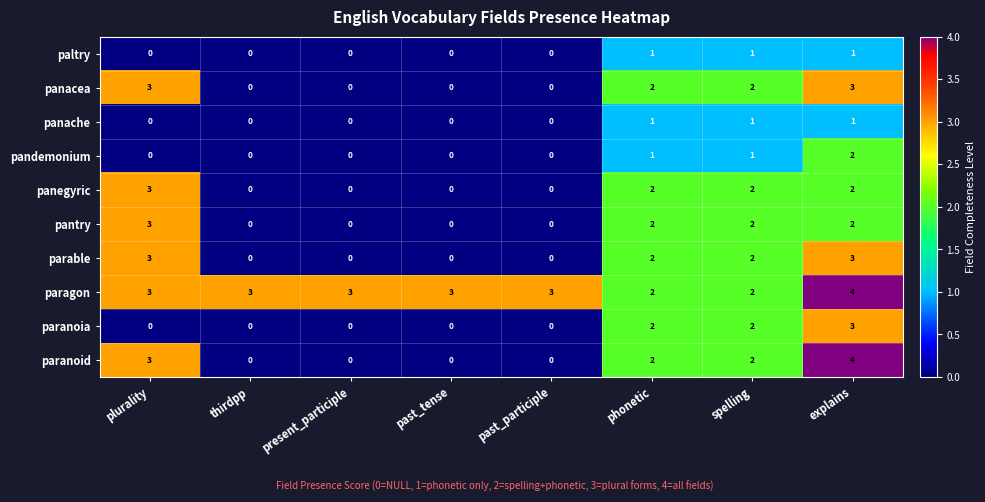

What is the difference between the second highest and second lowest values in the parable series?

3